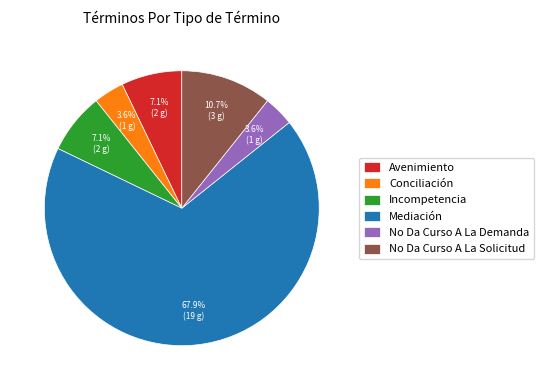

To the nearest percent, what is the average slice percentage?

17%